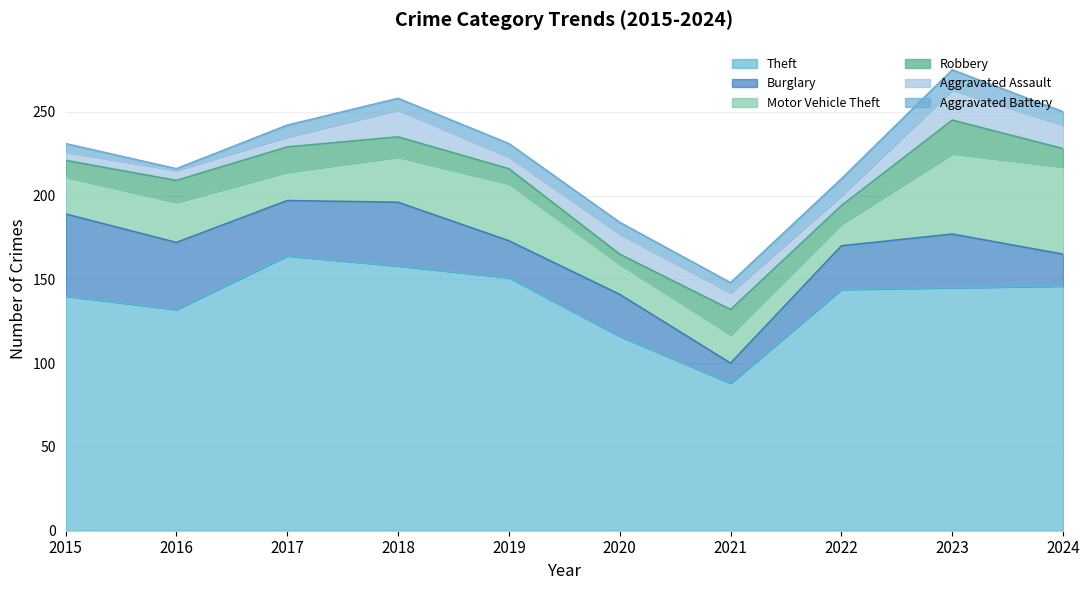

What is the sum of all Burglary values?

296